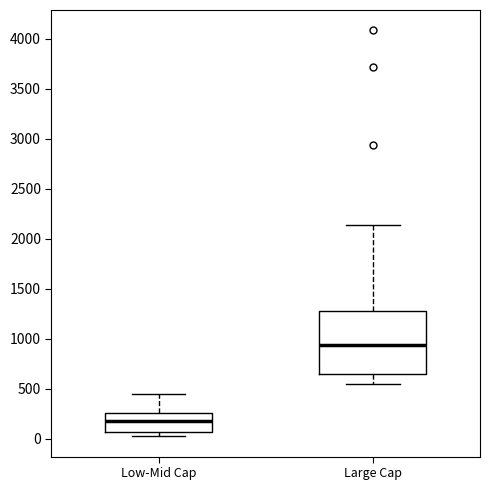

Which box is the tallest, from its lower edge to its upper edge?

Large Cap